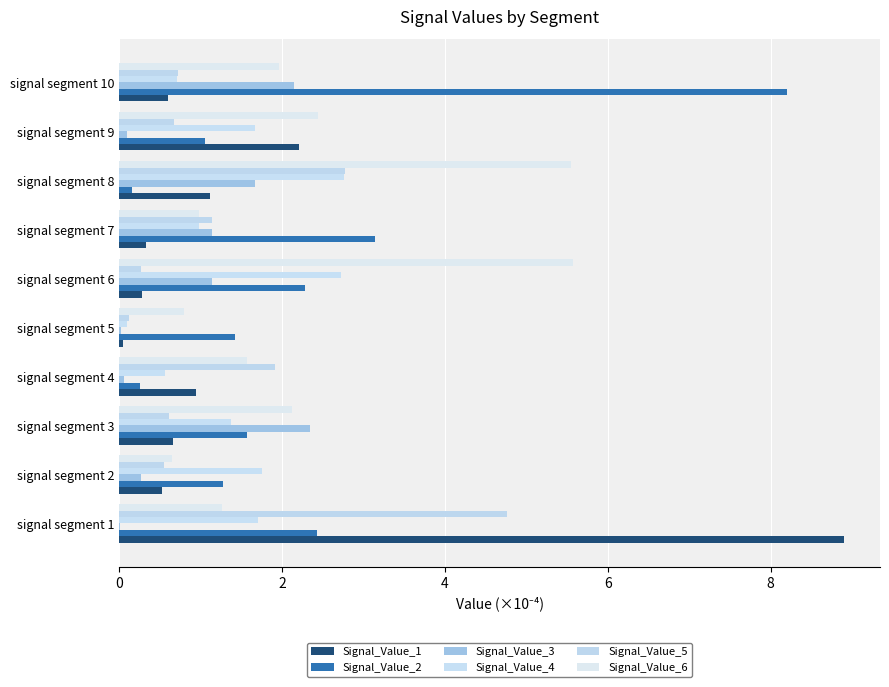

How many data points does each series have?

10